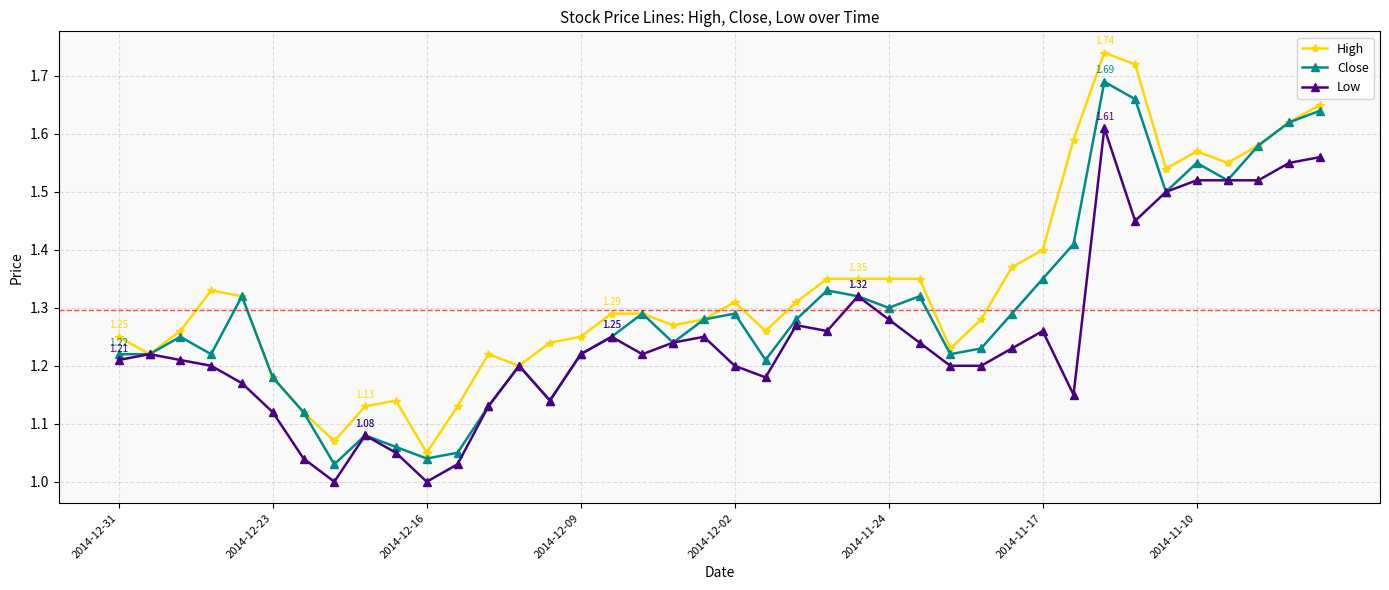

Which series has the largest total across all categories?

High